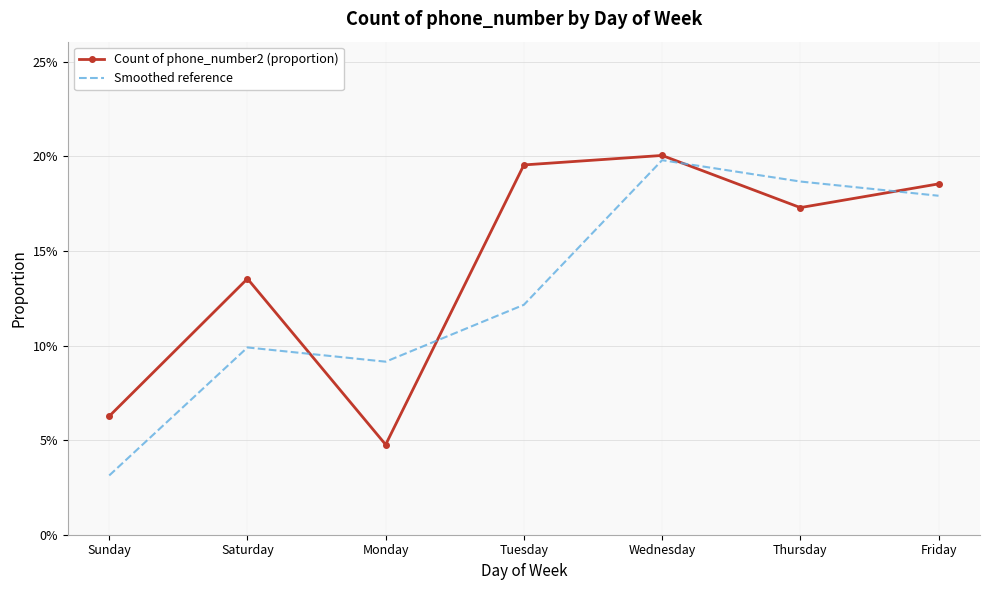

What are all the series names shown in the legend?

Count of phone_number2 (proportion), Smoothed reference